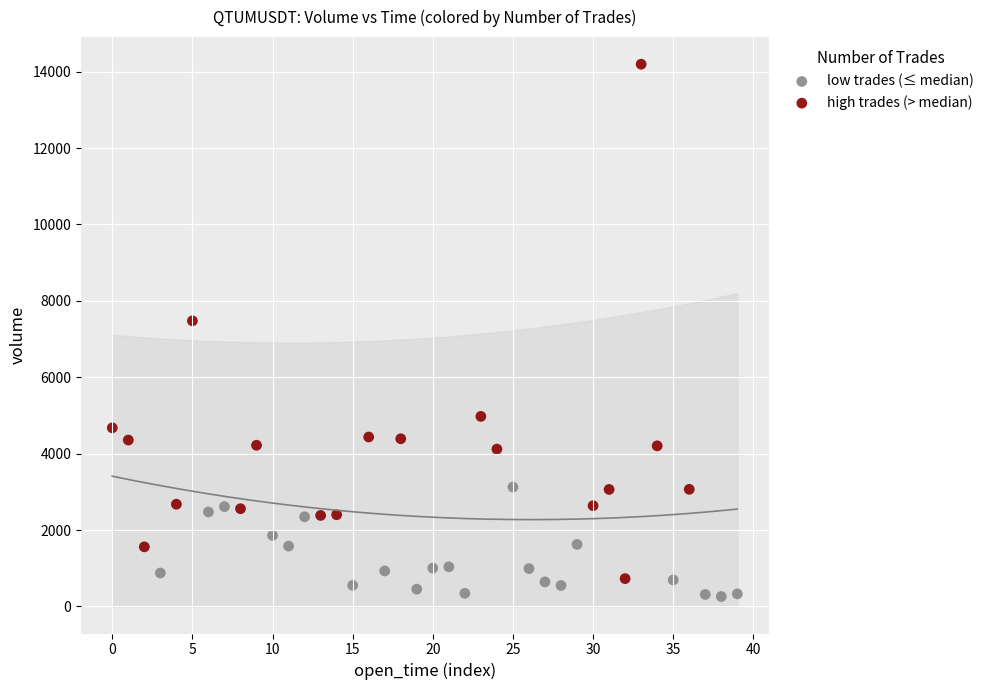

Which series has the largest Y range (max minus min)?

high trades (> median)